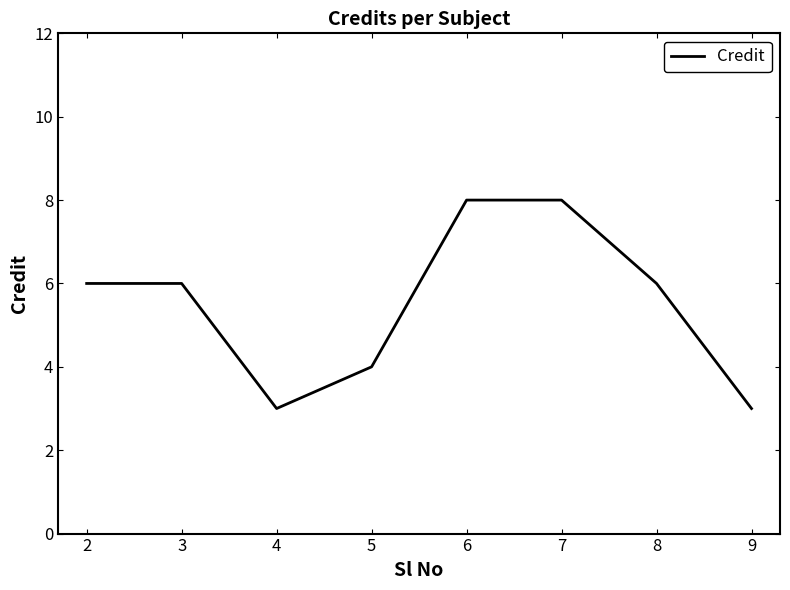

Is it true that the value at 9 is 1?

False